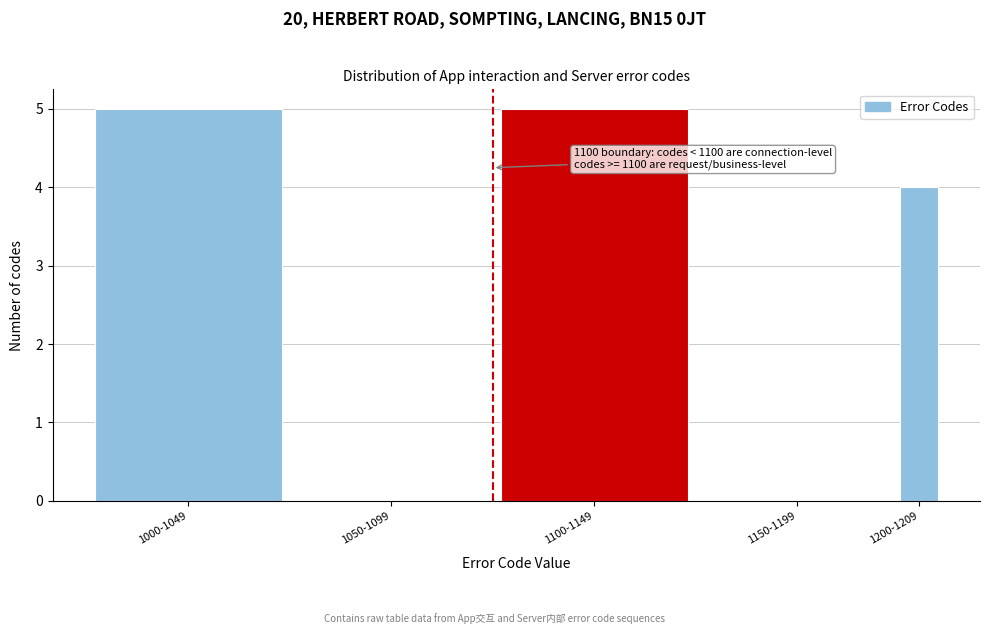

Reading right to left, list all the values displayed in this chart.

1200-1209=4	1150-1199=0	1100-1149=5	1050-1099=0	1000-1049=5